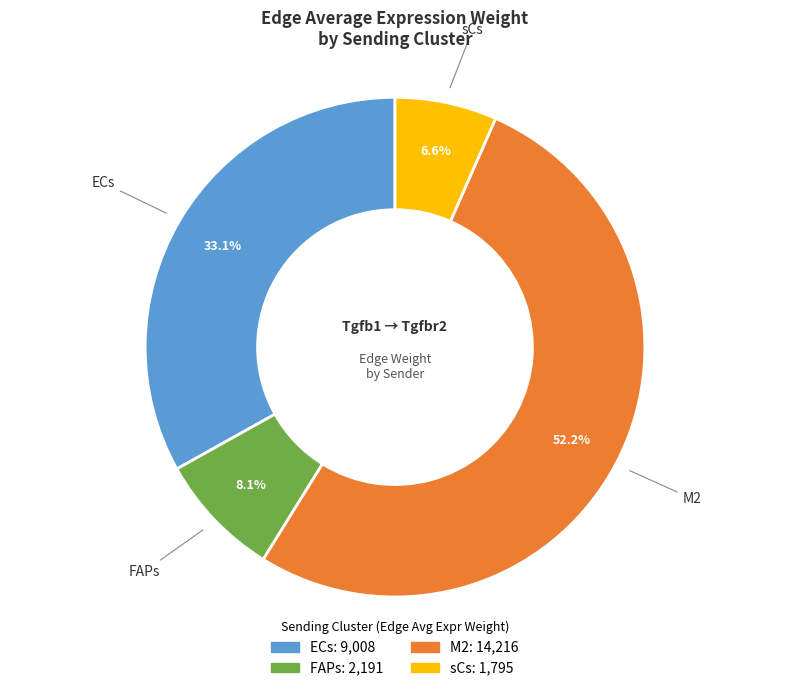

Which category has the smallest portion of the pie?

sCs